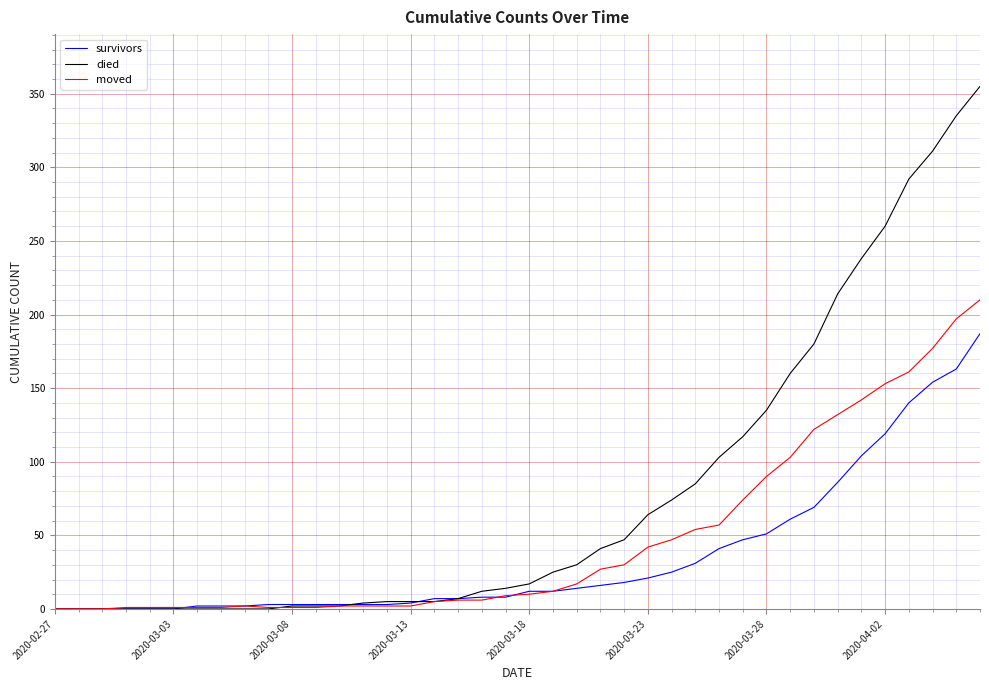

Which series has the largest range (max minus min)?

died